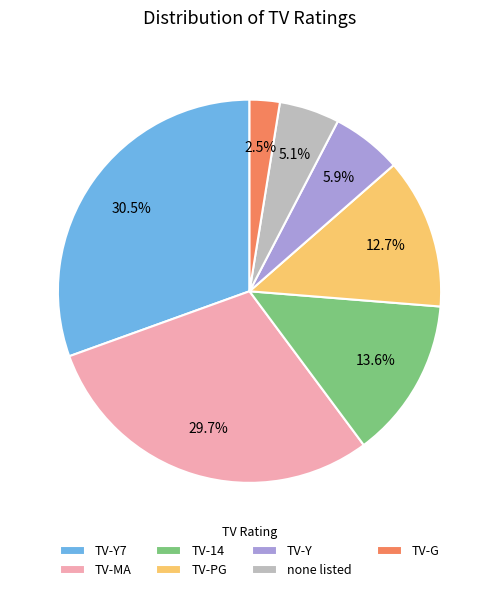

Is TV-Y7 the majority of the pie?

No